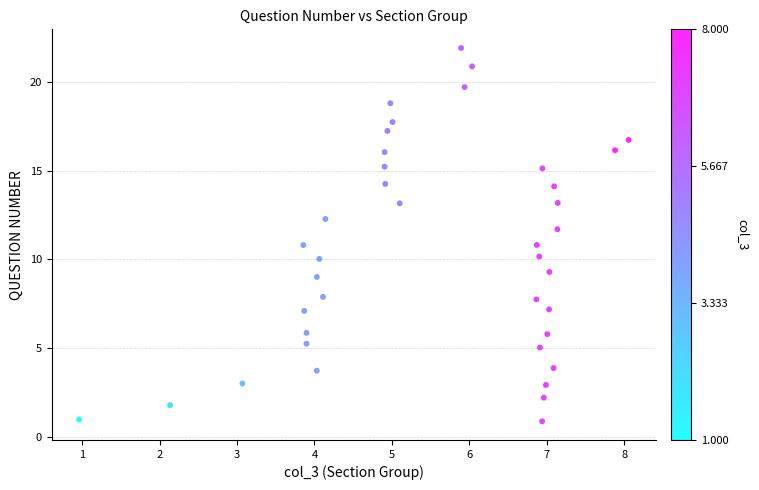

What is the range of Y values (max minus min)?

21.1